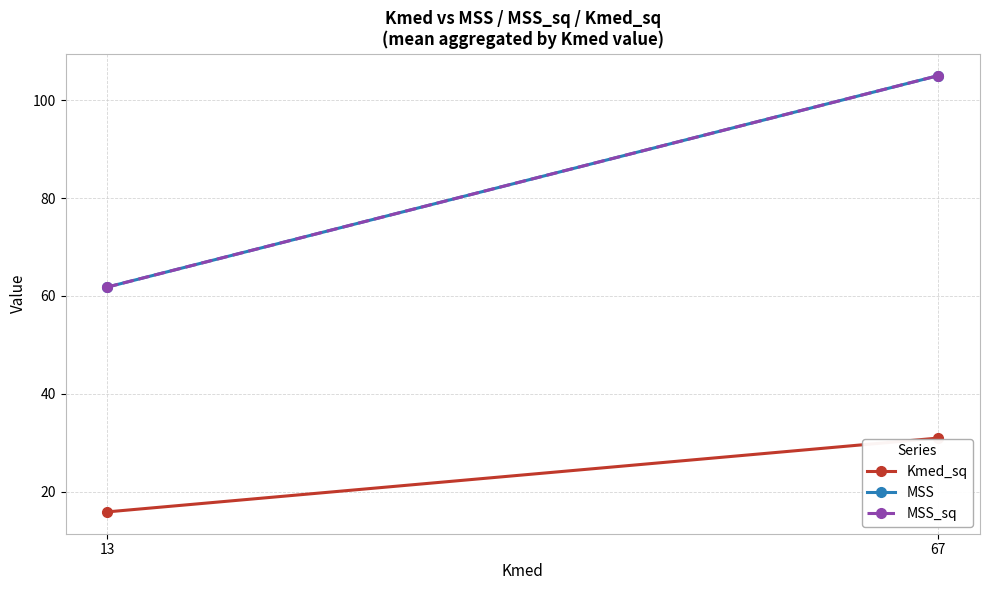

True or false: Kmed_sq has a value of 42.6 at 67.

False